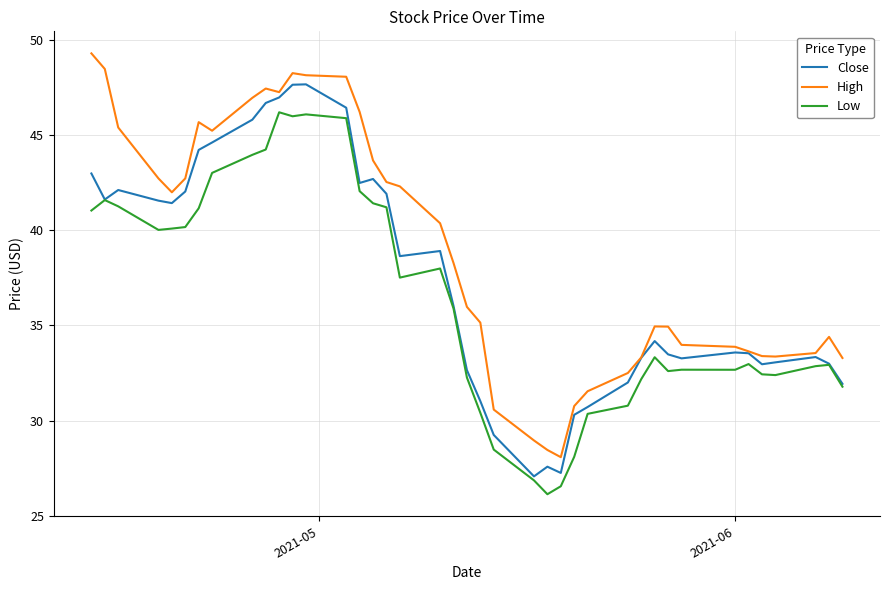

True or false: High and Low intersect in this chart.

False